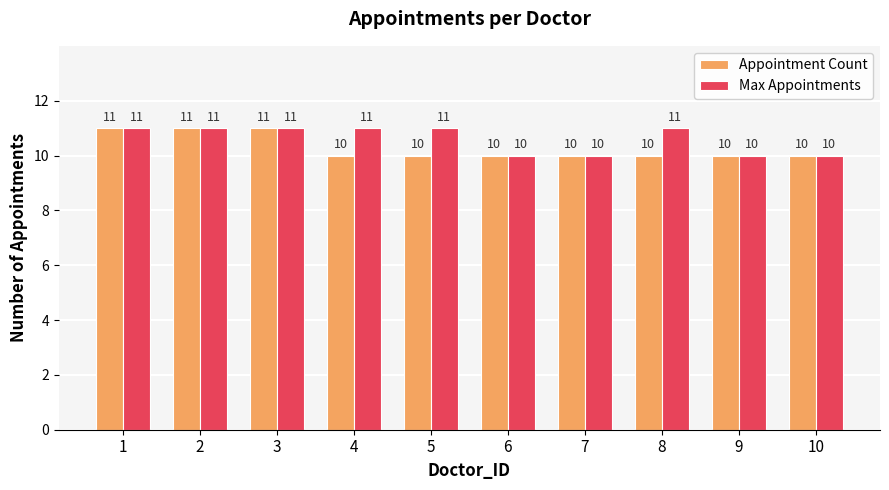

Between 2 and 4, which series saw the biggest shift?

Appointment Count